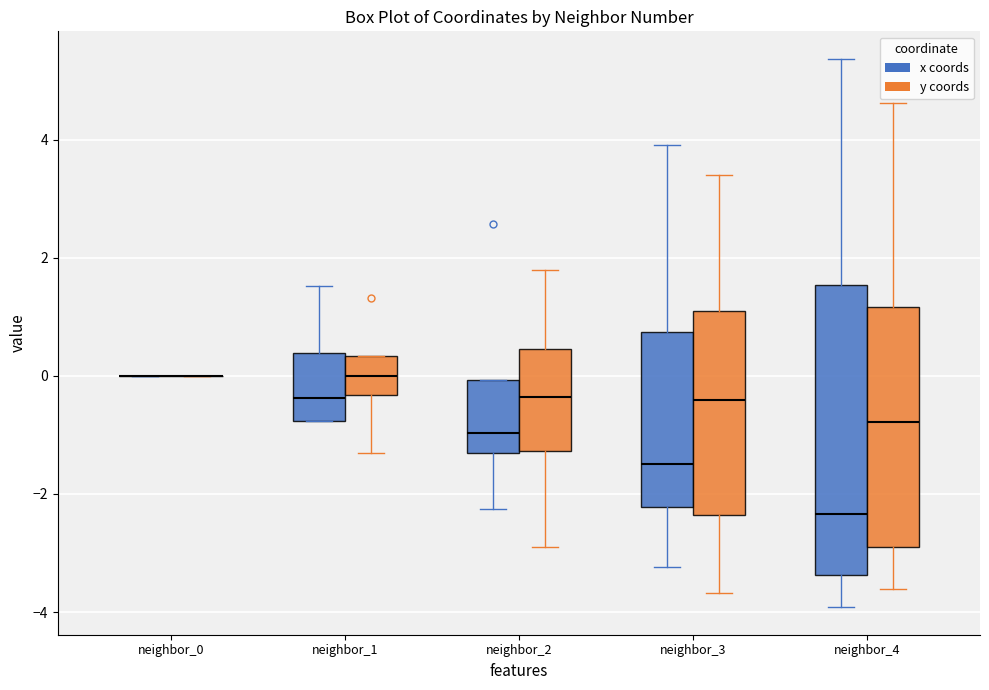

Reading left to right, transcribe this box plot: for each box, give where its median line is, the range the box spans, and where its two whiskers end, as read against the y-axis. The values are not printed on the chart, so give them approximately, as read against the axis.

neighbor_0 (x coords): box collapsed to a line at 0.0, whiskers 0.0 to 0.0
neighbor_0 (y coords): box collapsed to a line at 0.0, whiskers 0.0 to 0.0
neighbor_1 (x coords): median -0.4, box -0.8 to 0.4, whiskers -0.8 to 1.6
neighbor_1 (y coords): median 0.0, box -0.4 to 0.4, whiskers -1.4 to 0.4
neighbor_2 (x coords): median -1.0, box -1.4 to 0.0, whiskers -2.2 to 0.0
neighbor_2 (y coords): median -0.4, box -1.2 to 0.4, whiskers -2.8 to 1.8
neighbor_3 (x coords): median -1.4, box -2.2 to 0.8, whiskers -3.2 to 4.0
neighbor_3 (y coords): median -0.4, box -2.4 to 1.2, whiskers -3.6 to 3.4
neighbor_4 (x coords): median -2.4, box -3.4 to 1.6, whiskers -4.0 to 5.4
neighbor_4 (y coords): median -0.8, box -2.8 to 1.2, whiskers -3.6 to 4.6